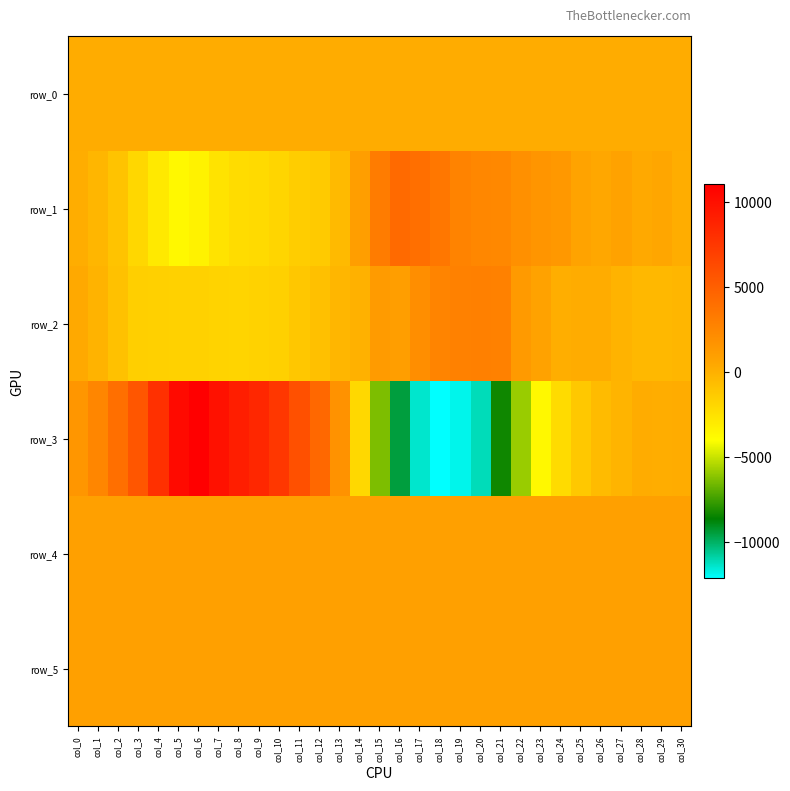

Reading right to left, extract all data points from this chart.

row_0: 220.6	220.6	220.5	220.5	220.5	220.4	220.4	220.3	220.2	220.2	220.2	220.1	220.0	220.0	219.9	219.9	219.8	219.8	219.7	219.7	219.6	219.6	219.5	219.5	219.4	219.4	219.3	219.3	219.2	219.2	219.1
row_1: 155.0	505.0	374.0	722.0	480.0	688.0	1384.0	1586.0	1930.0	2437.0	2478.0	2723.0	3472.0	4025.0	4286.0	3130.0	1019.0	-499.0	-1334.0	-1475.0	-1869.0	-2170.0	-2240.0	-2601.0	-3383.0	-3683.0	-2910.0	-1986.0	-981.0	-290.0	133.0
row_2: -283.0	-408.0	-386.0	-114.0	212.0	222.0	108.0	757.0	1296.0	2815.0	2920.0	2847.0	2682.0	2065.0	1033.0	1181.0	-36.0	-290.0	-796.0	-1174.0	-1619.0	-1765.0	-1842.0	-1791.0	-1714.0	-1710.0	-1619.0	-1588.0	-839.0	-141.0	391.0
row_3: 200.0	166.0	230.0	-150.0	-584.0	-1201.0	-2214.0	-3712.0	-5883.0	-8375.0	-11183.0	-11872.0	-12152.0	-11434.0	-9488.0	-6356.0	-2029.0	1806.0	4391.0	5966.0	7534.0	8521.0	9127.0	9958.0	11052.0	10355.0	8002.0	5598.0	3950.0	2507.0	1516.0
row_4: 922.0	922.0	923.0	926.0	919.0	918.0	921.0	917.0	911.0	913.0	915.0	901.0	903.0	903.0	921.0	915.0	890.0	884.0	881.0	882.0	882.0	888.0	886.0	906.0	911.0	915.0	919.0	923.0	927.0	920.0	923.0
row_5: 882.0	887.0	883.0	883.0	883.0	883.0	884.0	886.0	875.0	885.0	894.0	884.0	891.0	892.0	888.0	885.0	889.0	888.0	885.0	881.0	886.0	897.0	886.0	887.0	880.0	887.0	886.0	880.0	880.0	877.0	881.0